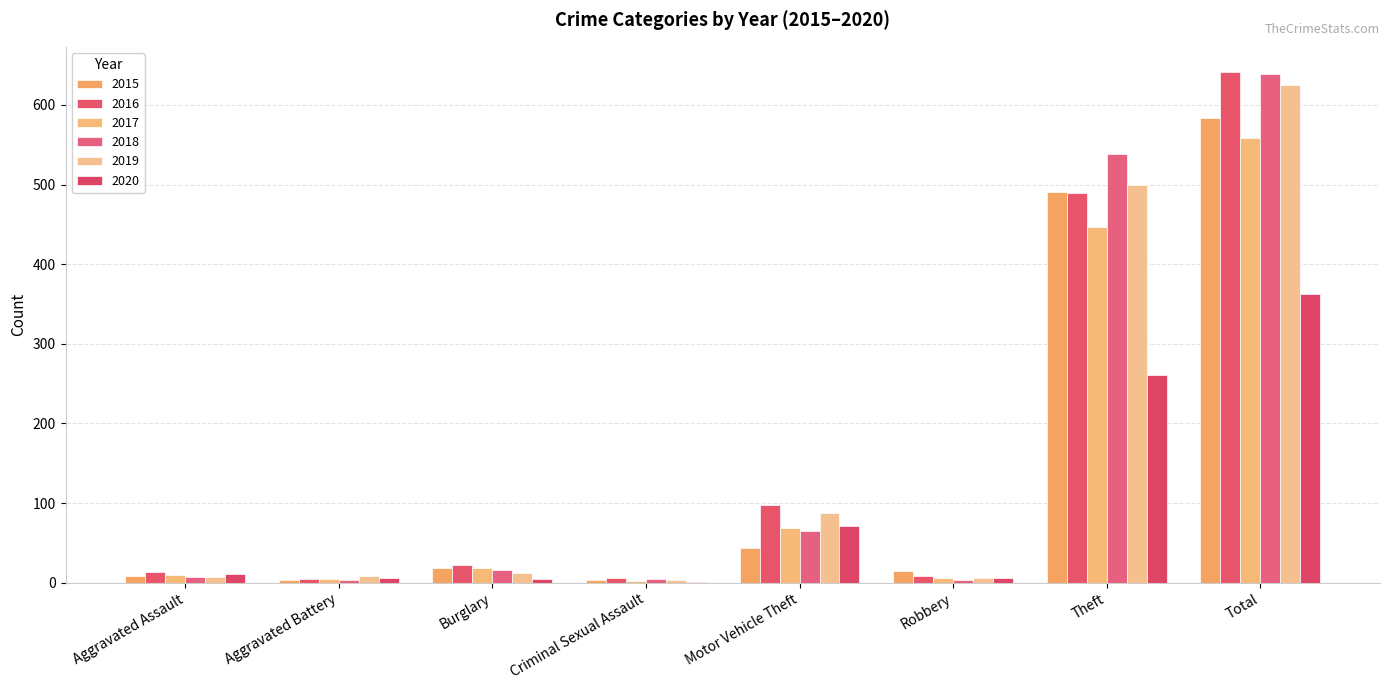

Count the number of data series in this chart.

6